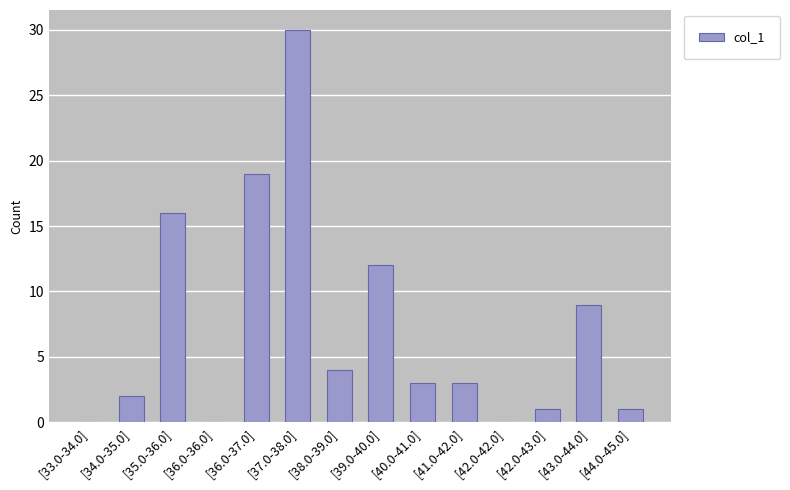

What is the maximum value shown in the chart?

30